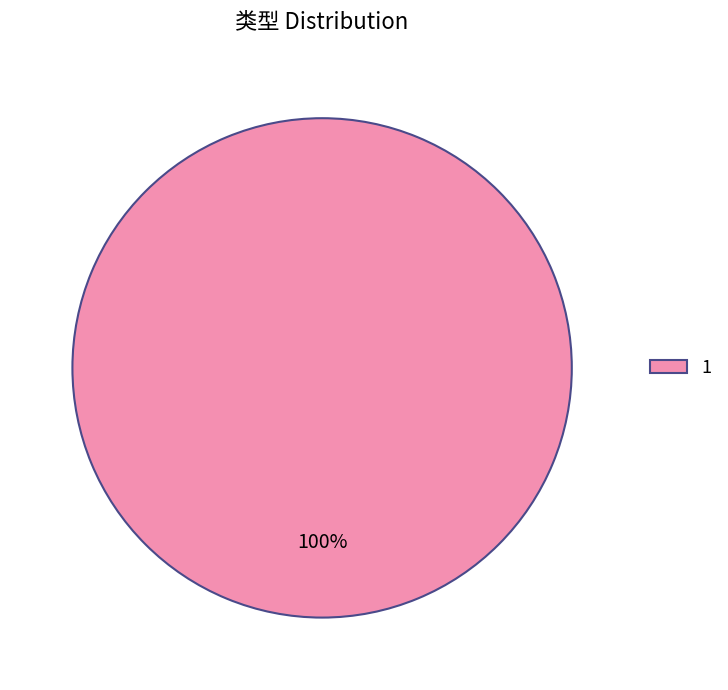

To the nearest percent, what percentage of the pie is 1?

100%